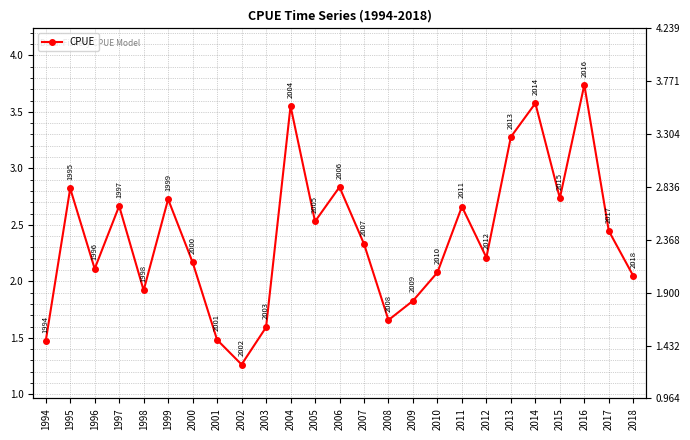

What is the change in value from 1997 to 2007?

-0.3